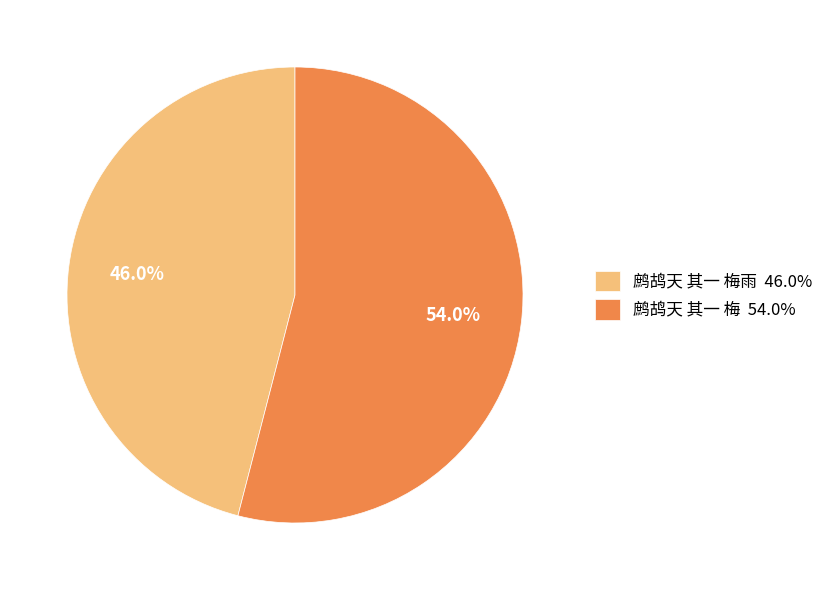

Which slice is the largest?

鹧鸪天 其一 梅 54.0%